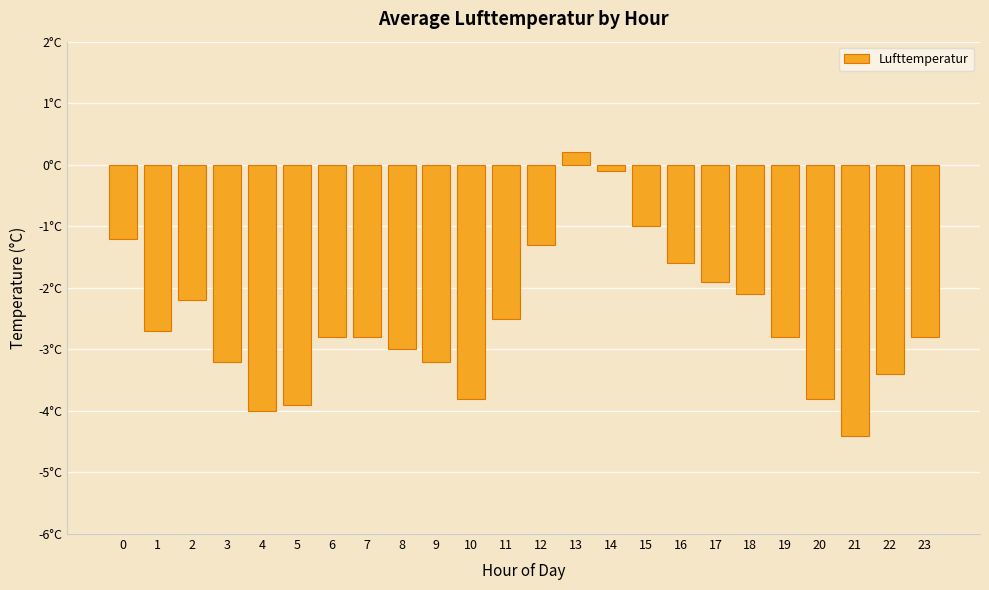

Reading left to right, extract all data points from this chart.

-1.2	-2.7	-2.2	-3.2	-4.0	-3.9	-2.8	-2.8	-3.0	-3.2	-3.8	-2.5	-1.3	0.2	-0.1	-1.0	-1.6	-1.9	-2.1	-2.8	-3.8	-4.4	-3.4	-2.8